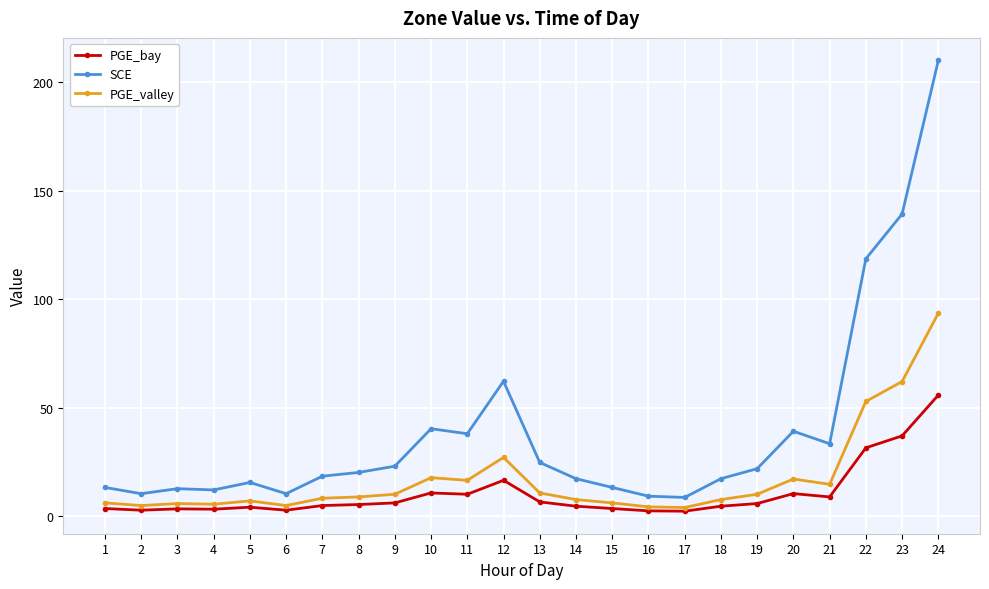

The value of PGE_valley at 20 is 17.1. True or false?

True